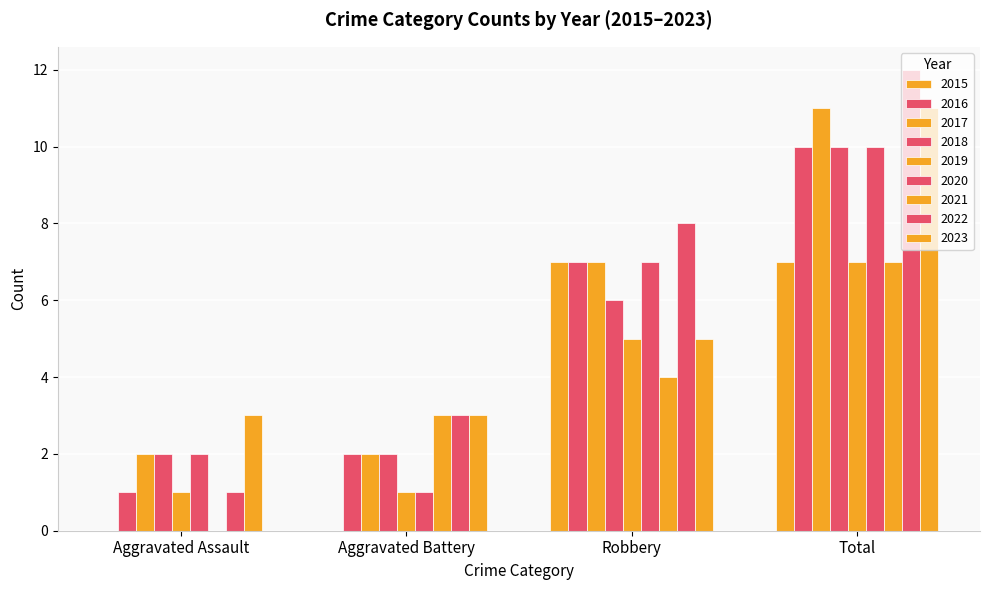

Does the chart contain stacked bars?

No